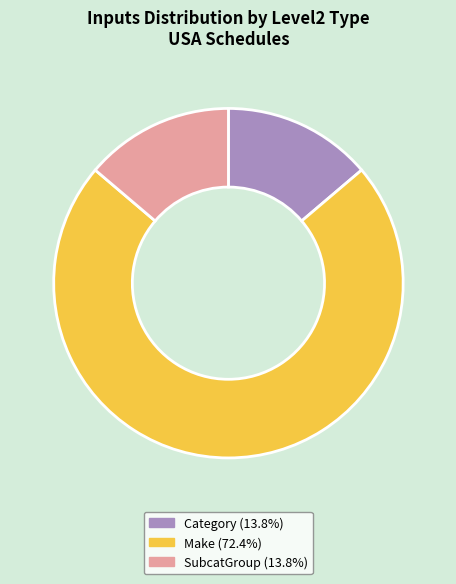

Does any single category account for the majority?

Yes